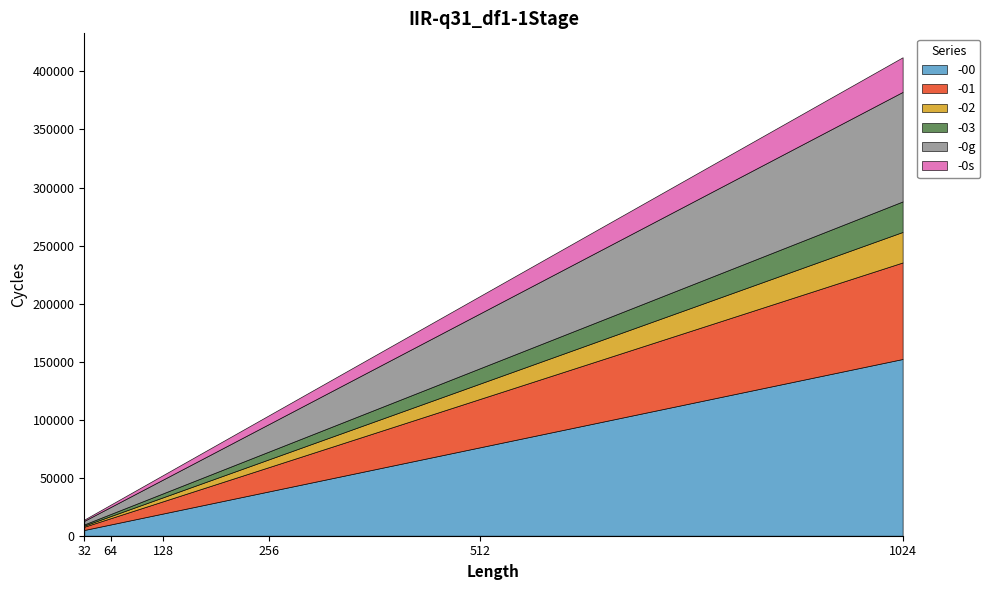

How many lines are shown in the chart?

6